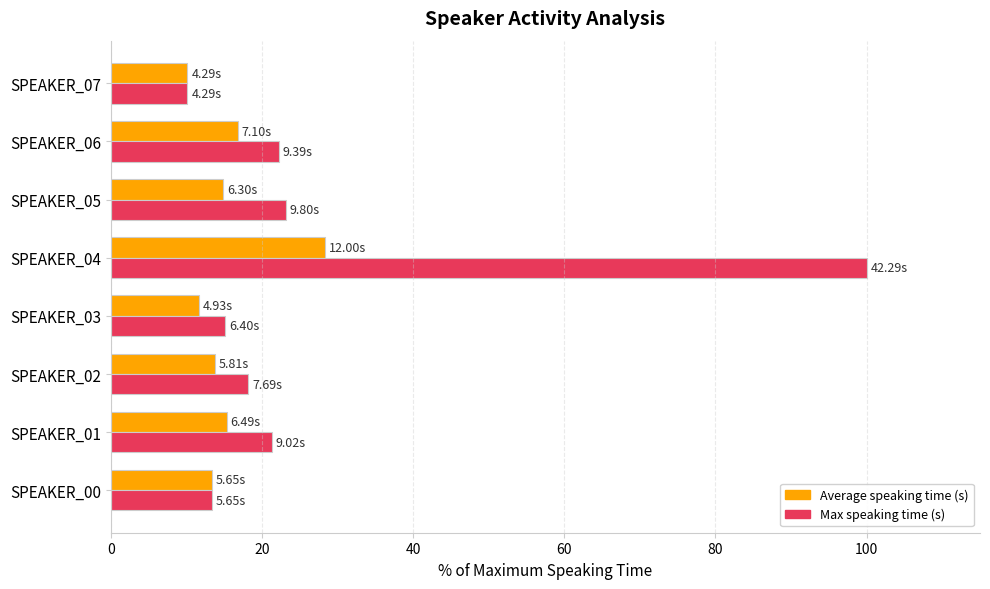

What is the difference between the maximum and second lowest values in the Max speaking time (s) series?

86.6